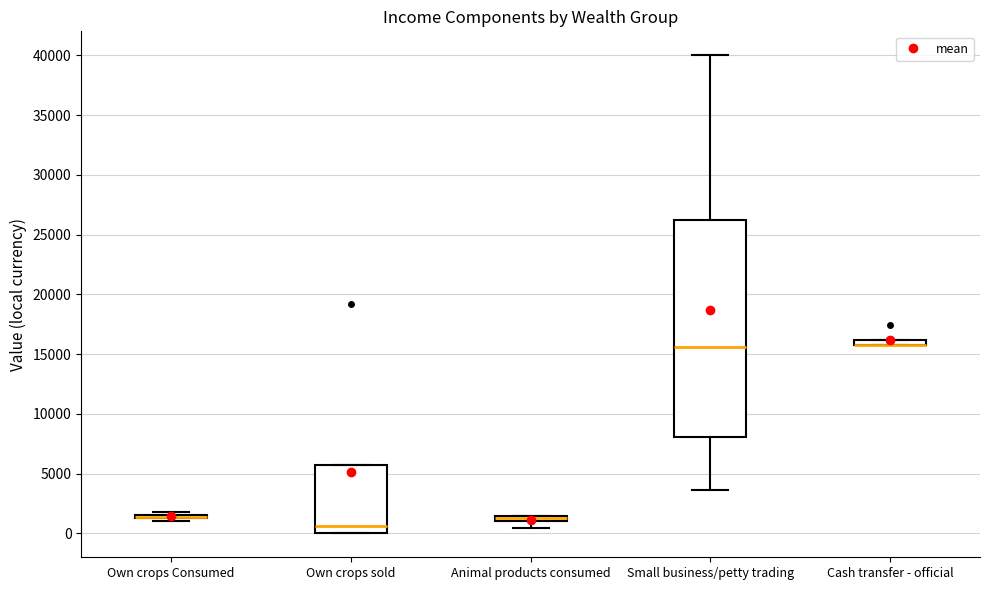

Where is the lower edge of the box for Own crops sold on the y-axis? The values are not printed on the chart, so give them approximately, as read against the axis.

0